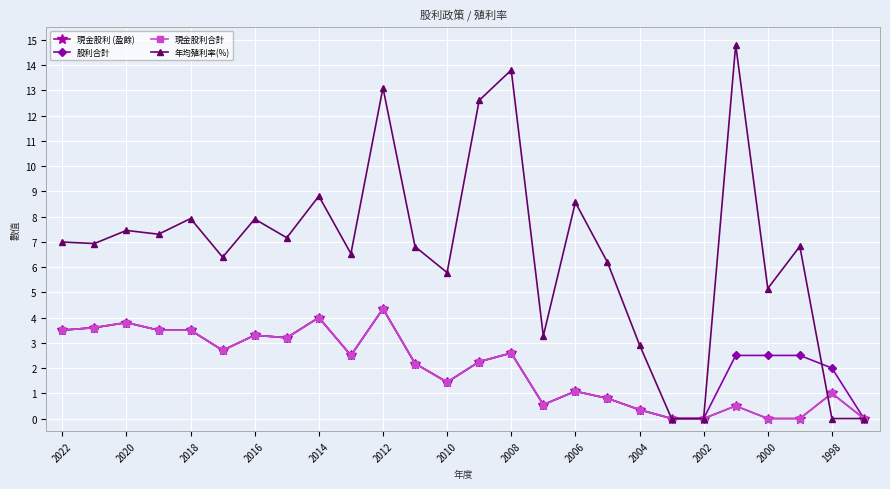

Is this an area chart (filled region under the line)?

No